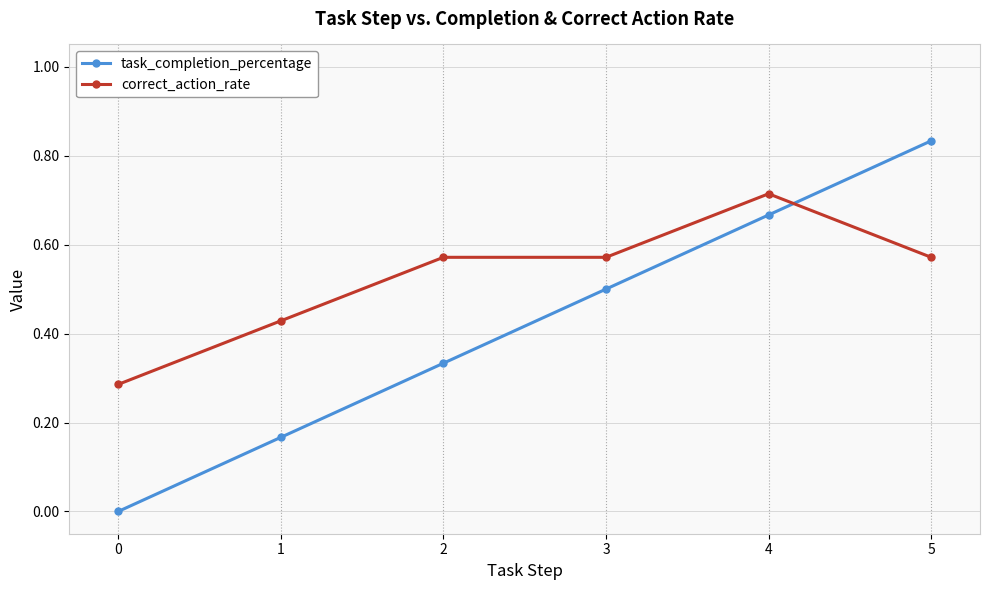

Between 2 and 4, which series saw the biggest shift?

task_completion_percentage